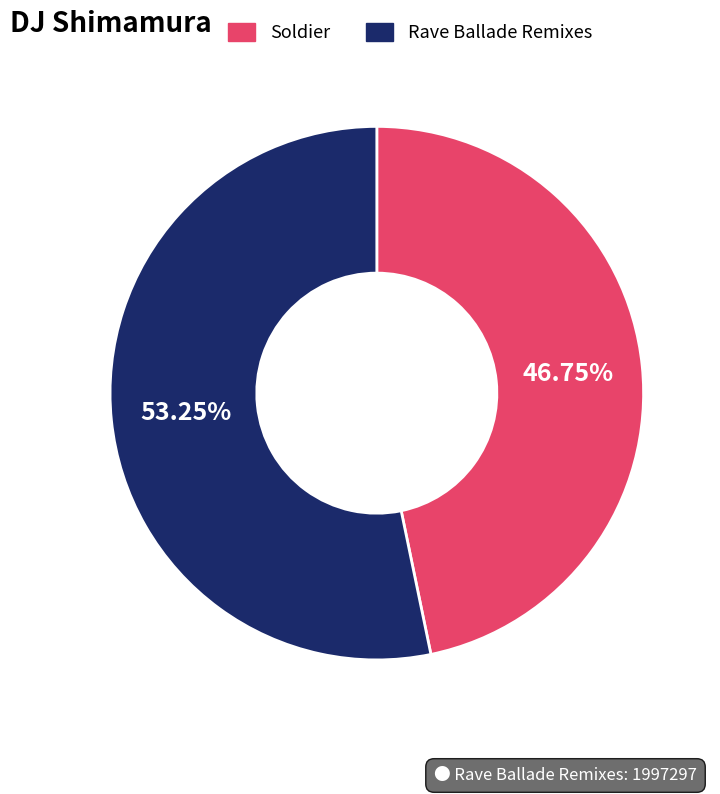

To the nearest percent, what is the combined percentage of Rave Ballade Remixes and Soldier?

100%